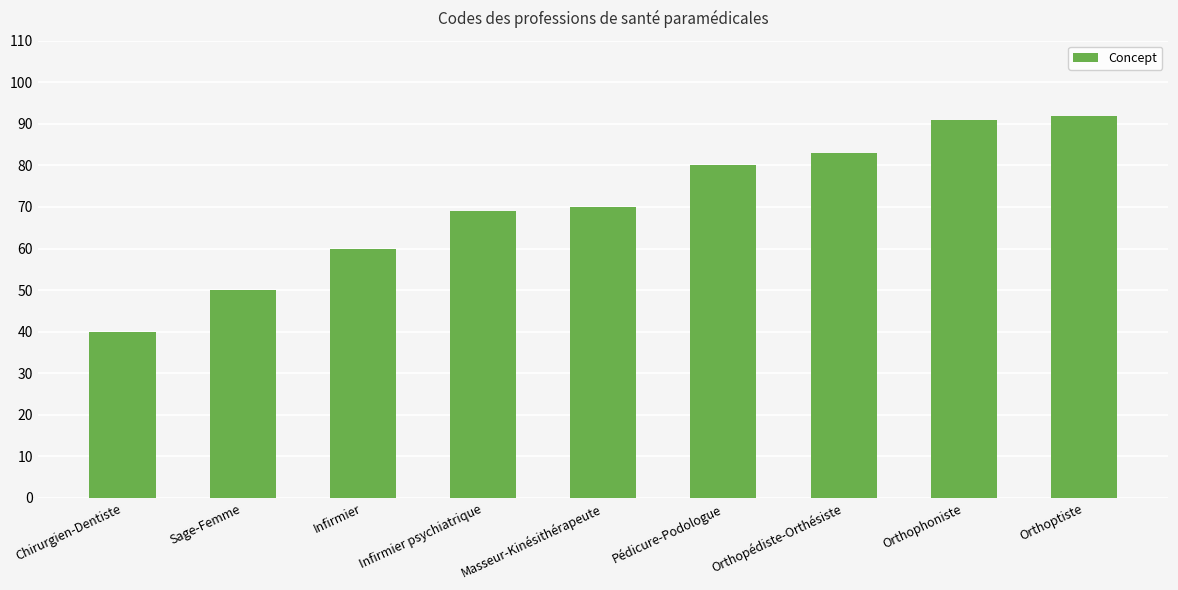

How many bars are there in total?

9